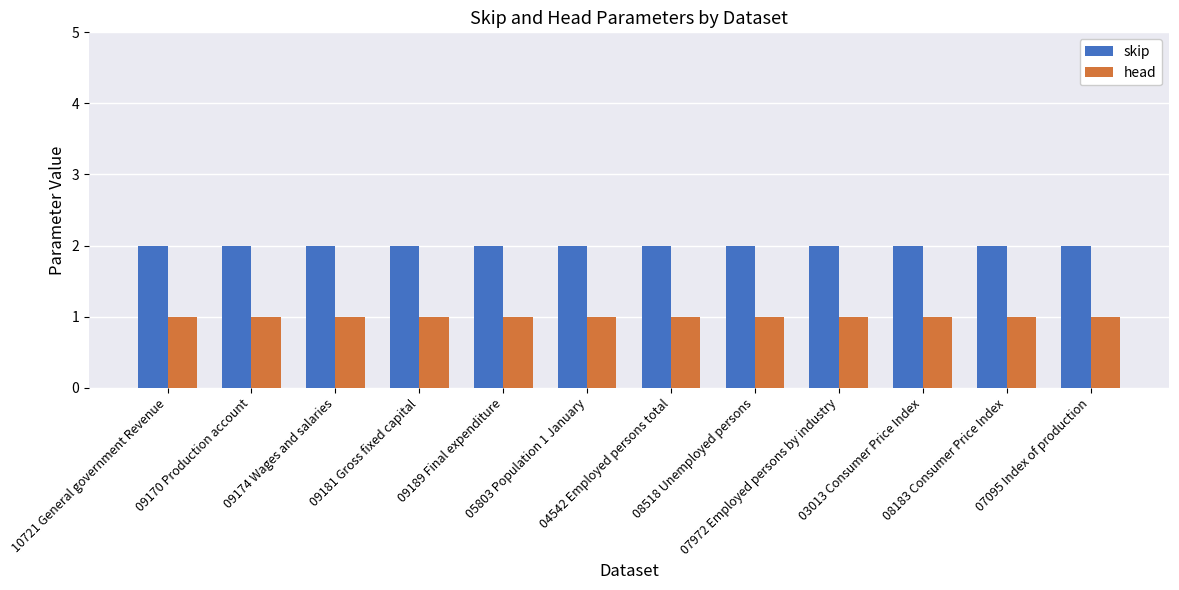

Reading right to left, transcribe all the data shown in this chart.

skip: 07095 Index of production=2	08183 Consumer Price Index=2	03013 Consumer Price Index=2	07972 Employed persons by industry=2	08518 Unemployed persons=2	04542 Employed persons total=2	05803 Population 1 January=2	09189 Final expenditure=2	09181 Gross fixed capital=2	09174 Wages and salaries=2	09170 Production account=2	10721 General government Revenue=2
head: 07095 Index of production=1	08183 Consumer Price Index=1	03013 Consumer Price Index=1	07972 Employed persons by industry=1	08518 Unemployed persons=1	04542 Employed persons total=1	05803 Population 1 January=1	09189 Final expenditure=1	09181 Gross fixed capital=1	09174 Wages and salaries=1	09170 Production account=1	10721 General government Revenue=1